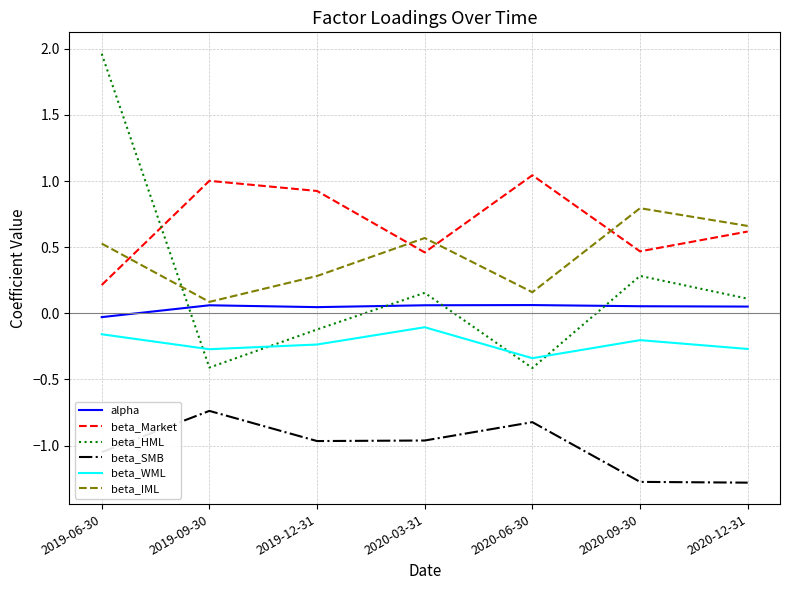

What is the difference between the highest and lowest values at 2020-06-30?

1.9